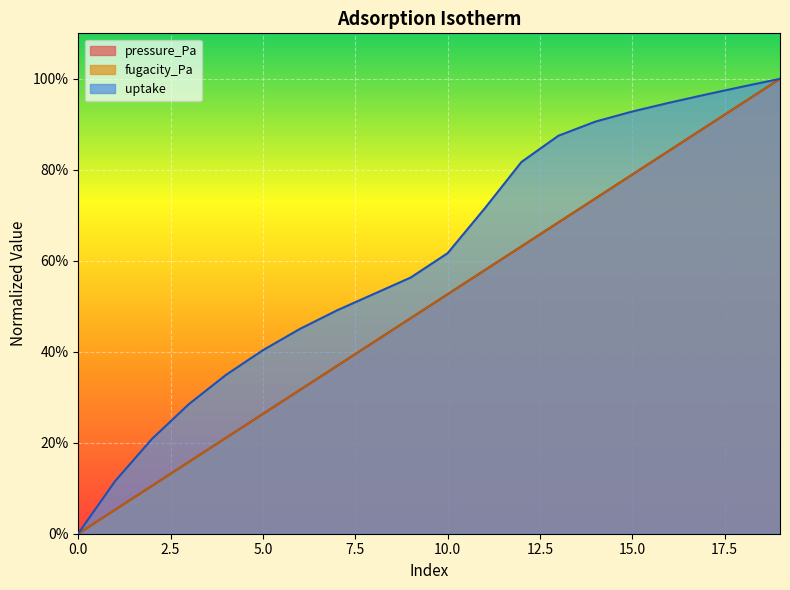

Reading left to right, list all the values displayed in this chart.

pressure_Pa: 0=0.0	1=0.1	2=0.1	3=0.2	4=0.2	5=0.3	6=0.3	7=0.4	8=0.4	9=0.5	10=0.5	11=0.6	12=0.6	13=0.7	14=0.7	15=0.8	16=0.8	17=0.9	18=0.9	19=1.0
fugacity_Pa: 0=0.0	1=0.1	2=0.1	3=0.2	4=0.2	5=0.3	6=0.3	7=0.4	8=0.4	9=0.5	10=0.5	11=0.6	12=0.6	13=0.7	14=0.7	15=0.8	16=0.8	17=0.9	18=0.9	19=1.0
uptake: 0=0.0	1=0.1	2=0.2	3=0.3	4=0.3	5=0.4	6=0.5	7=0.5	8=0.5	9=0.6	10=0.6	11=0.7	12=0.8	13=0.9	14=0.9	15=0.9	16=0.9	17=1.0	18=1.0	19=1.0